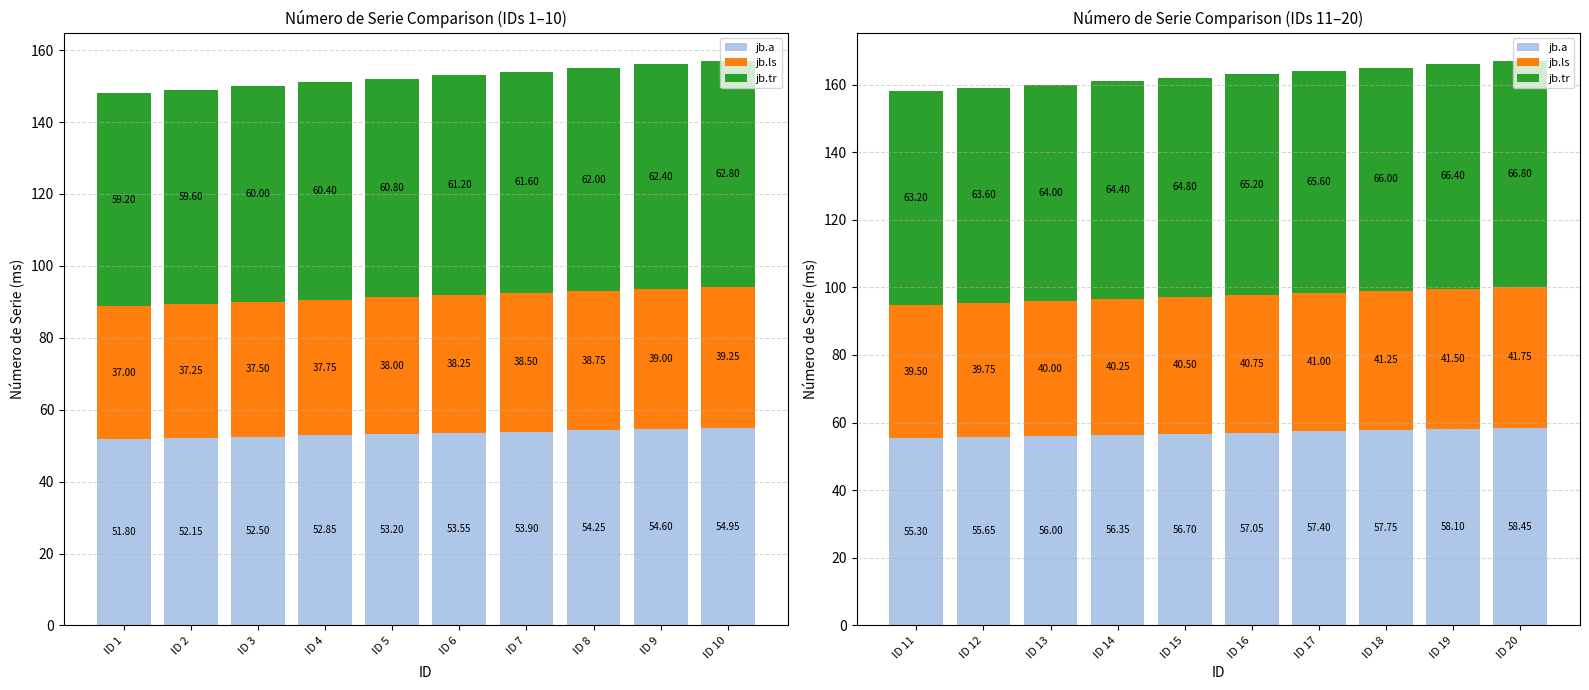

List the labels in order of jb.a value, smallest first.

ID 11, ID 12, ID 13, ID 14, ID 15, ID 16, ID 17, ID 18, ID 19, ID 20